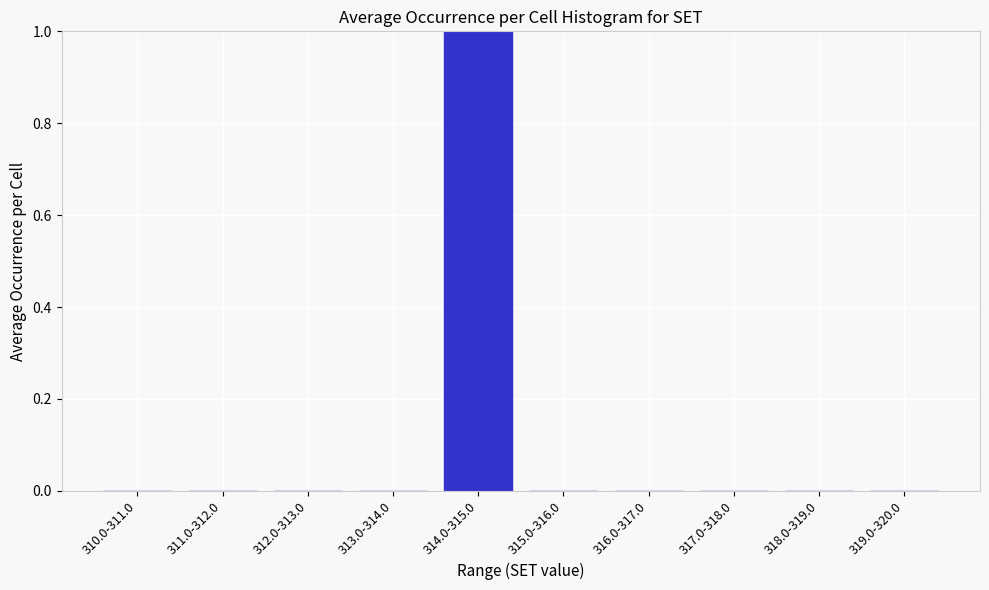

Reading left to right, list all the values displayed in this chart.

310.0-311.0=0	311.0-312.0=0	312.0-313.0=0	313.0-314.0=0	314.0-315.0=1	315.0-316.0=0	316.0-317.0=0	317.0-318.0=0	318.0-319.0=0	319.0-320.0=0